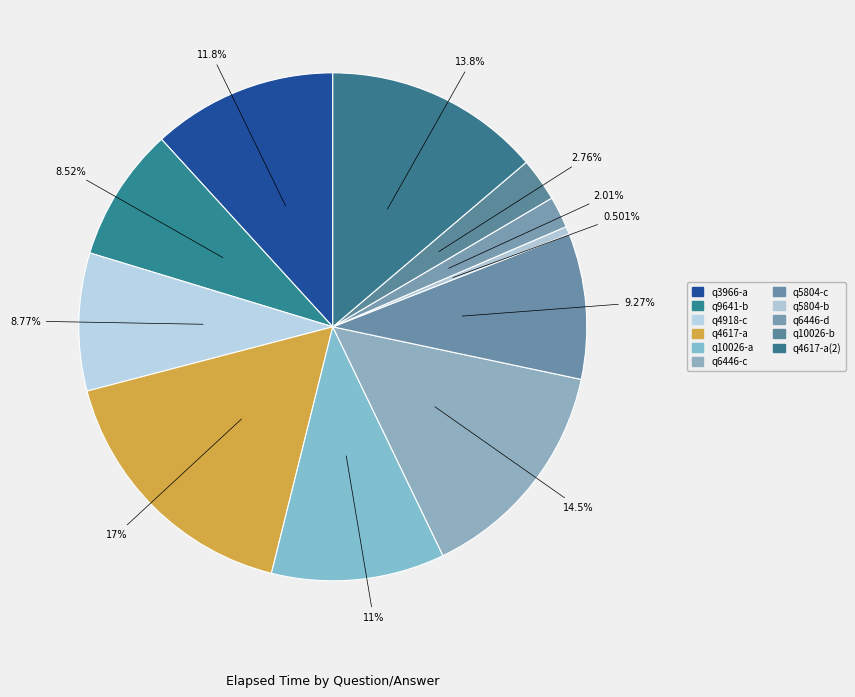

How many segments does this pie chart have?

11